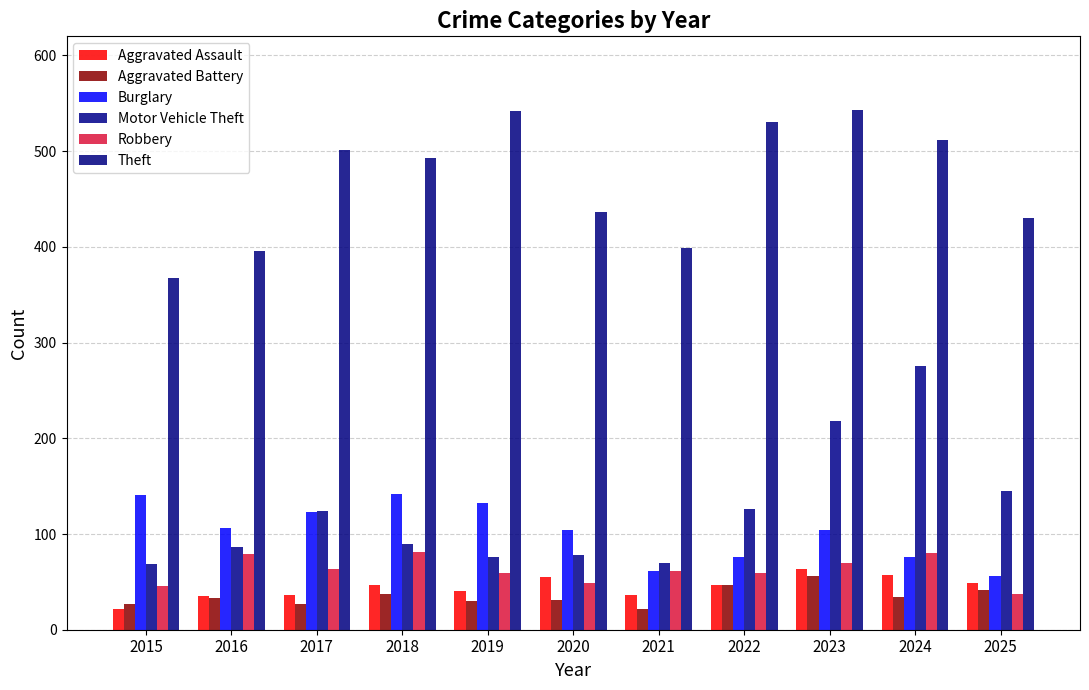

What are all the series names shown in the legend?

Aggravated Assault, Aggravated Battery, Burglary, Motor Vehicle Theft, Robbery, Theft